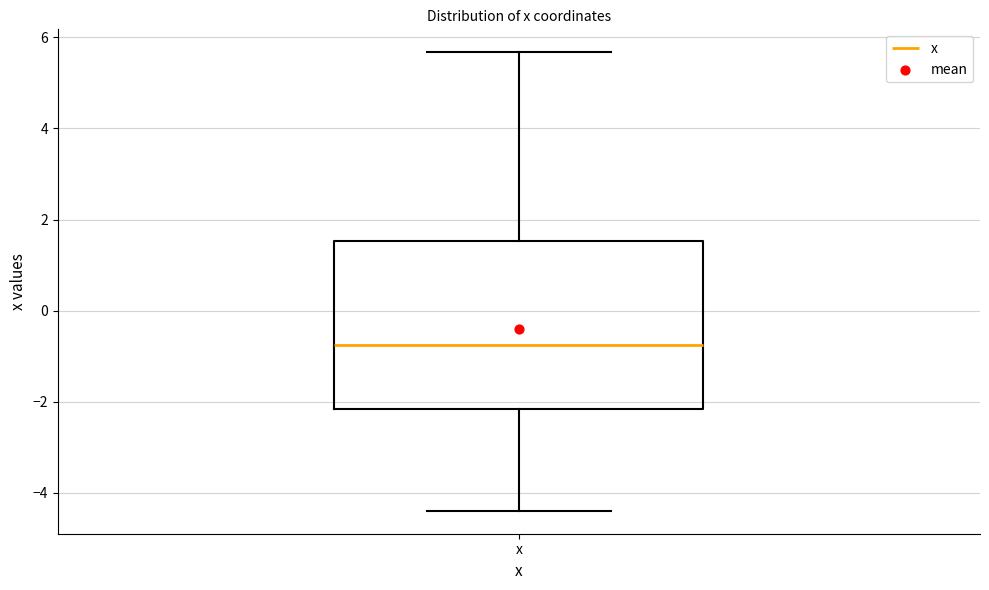

Transcribe this box plot: give where the median line is, the range the box spans, and where the two whiskers end, as read against the y-axis. The values are not printed on the chart, so give them approximately, as read against the axis.

median -0.8, box -2.2 to 1.6, whiskers -4.4 to 5.6